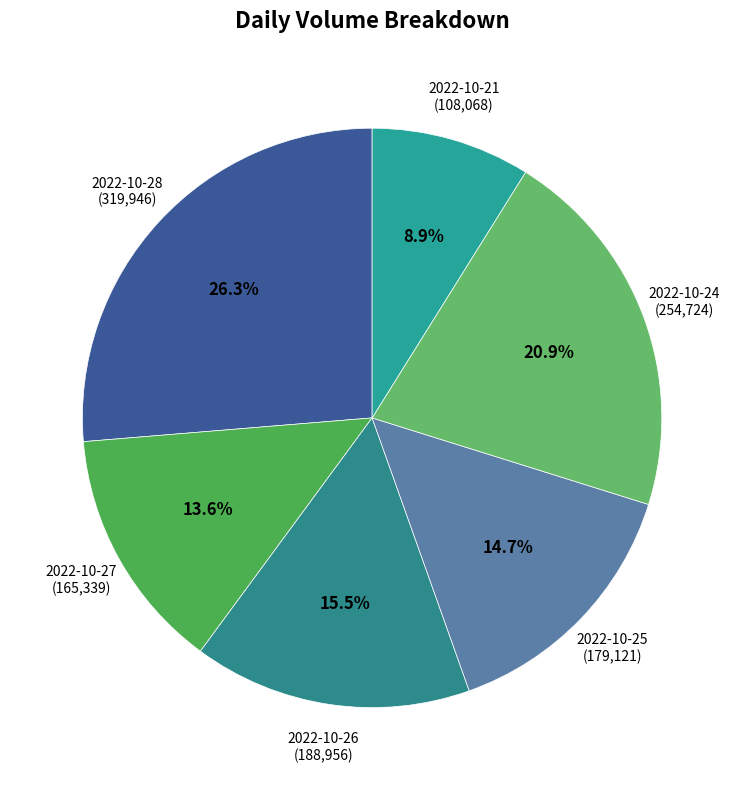

To the nearest percent, what is the difference between the largest and smallest slice percentages?

17%